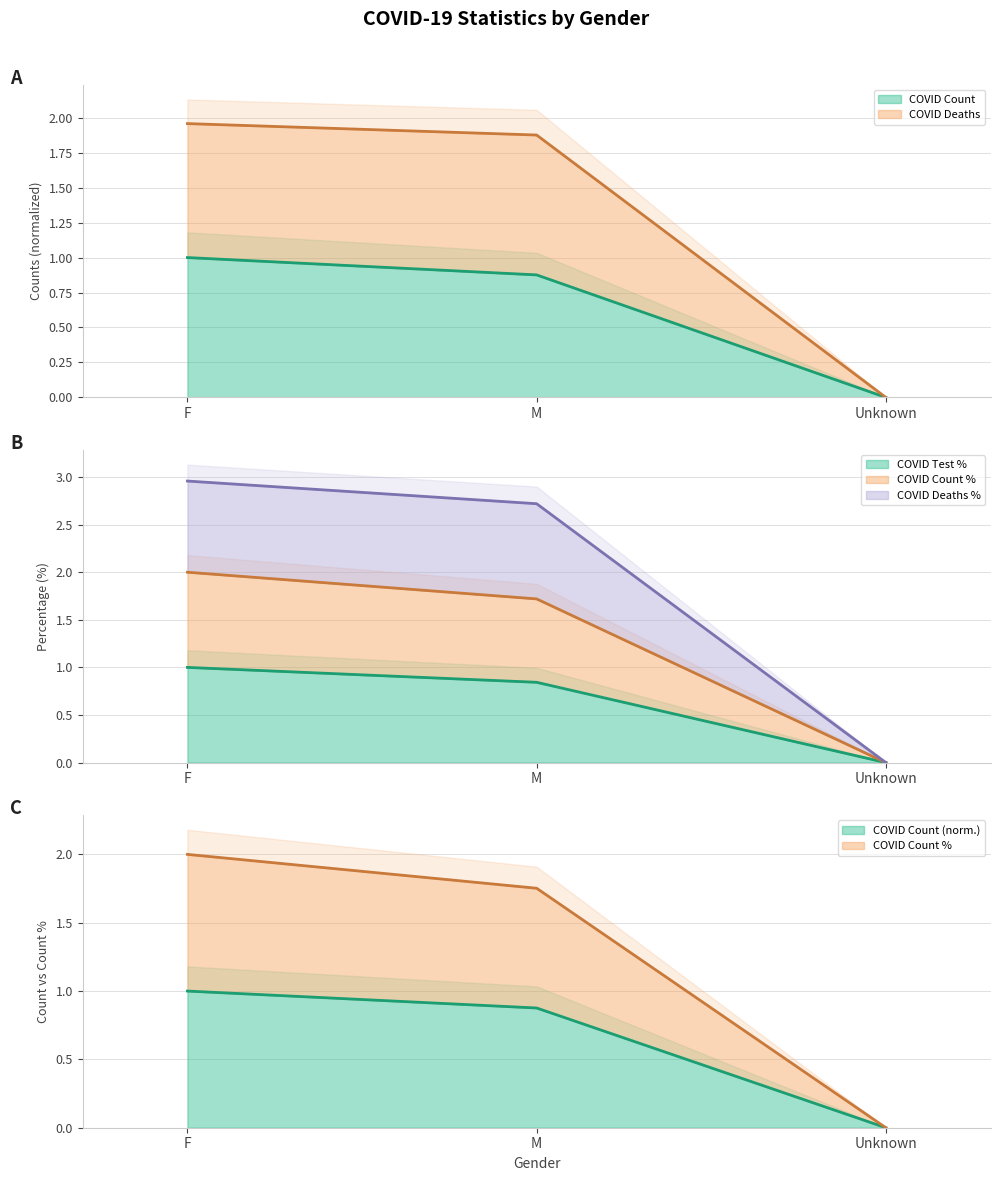

Which series has the largest total across all categories?

COVID_DEATHS_PCT